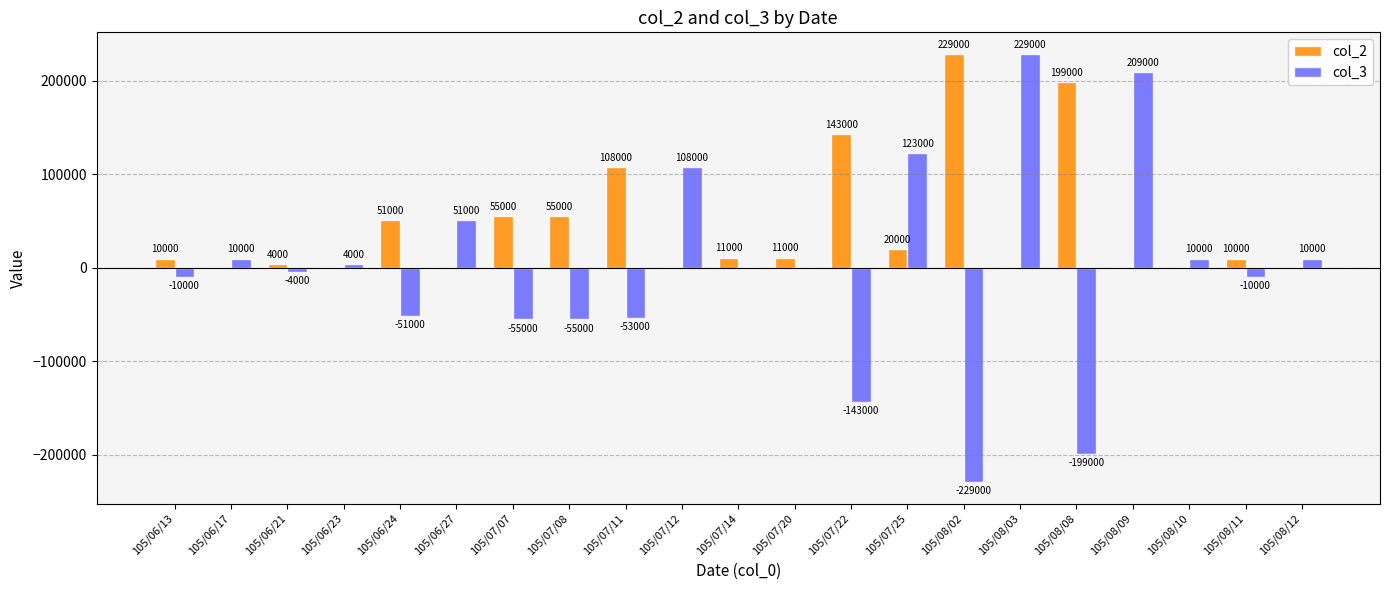

Which series has the largest range (max minus min)?

col_3